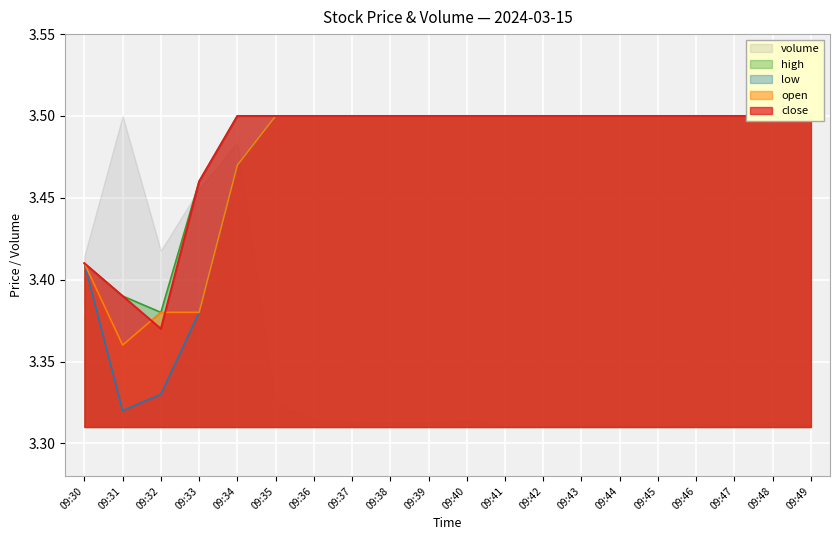

Does the chart display data point markers on the line(s)?

No